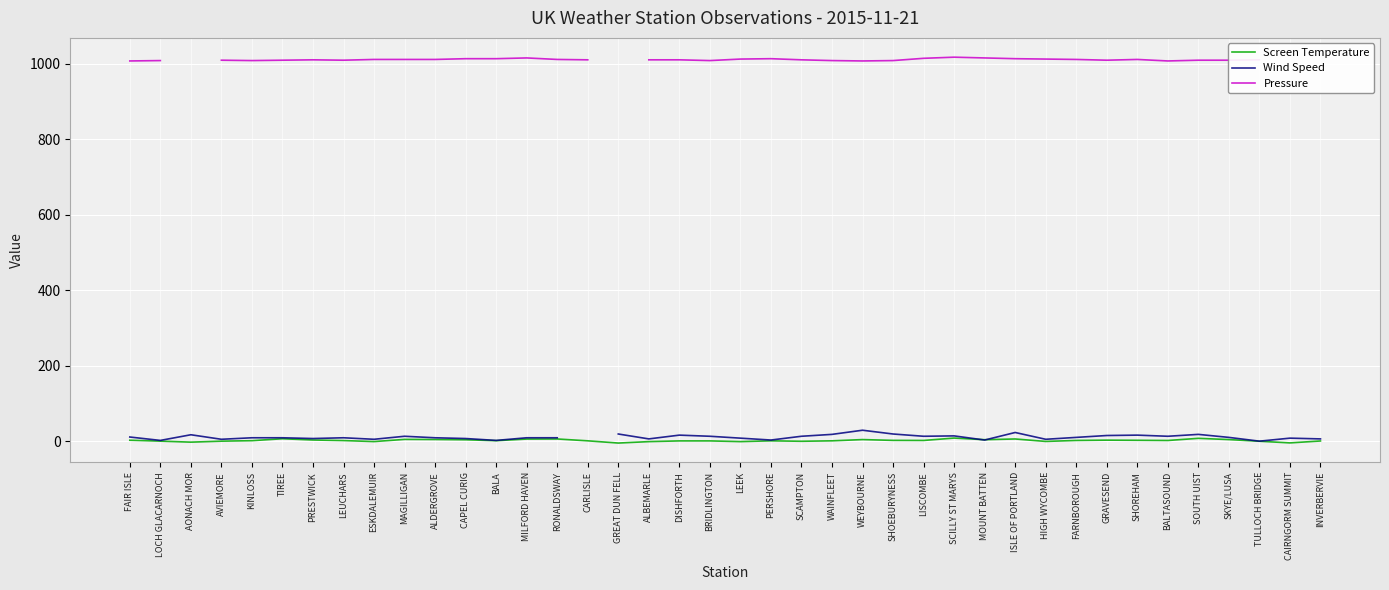

In Wind Speed, how many points are higher than both neighbors (excluding endpoints)?

10